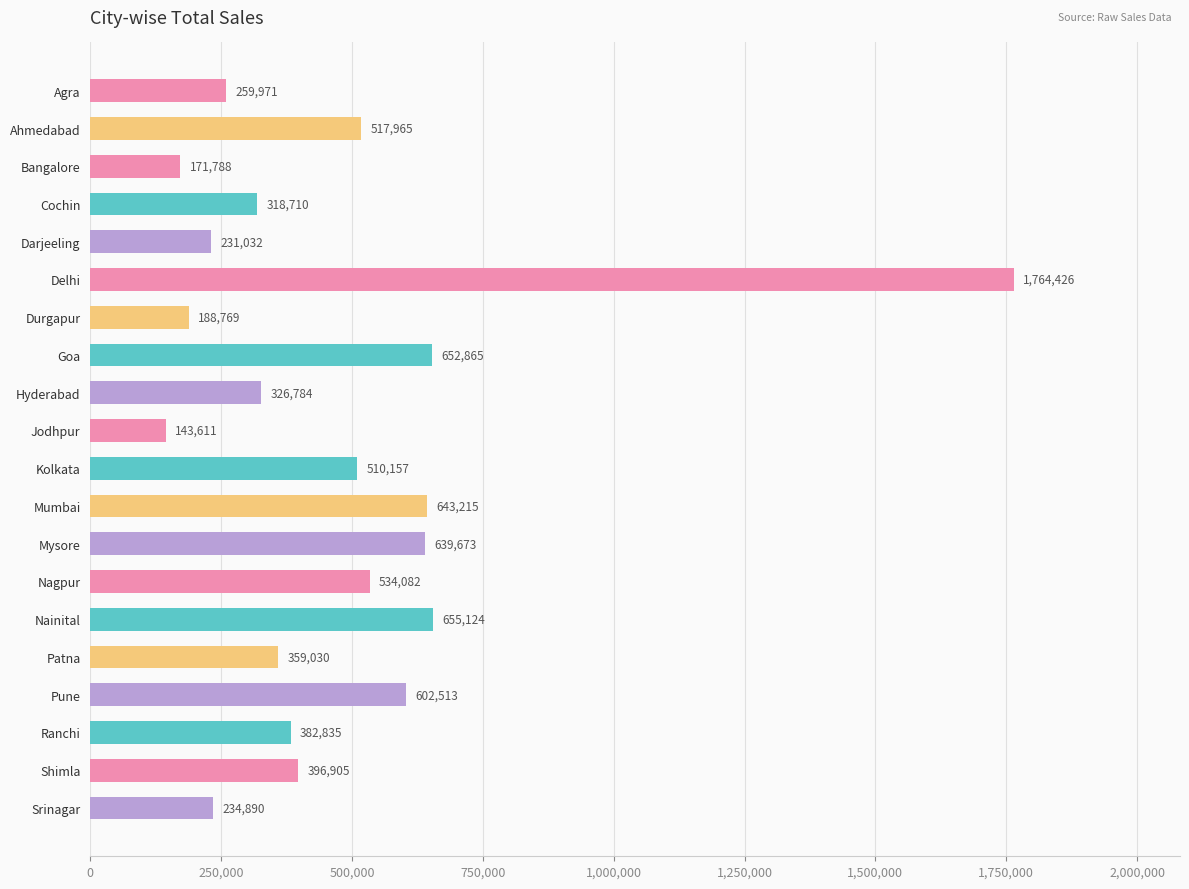

List the labels in order of value, largest first.

Delhi, Nainital, Goa, Mumbai, Mysore, Pune, Nagpur, Ahmedabad, Kolkata, Shimla, Ranchi, Patna, Hyderabad, Cochin, Agra, Srinagar, Darjeeling, Durgapur, Bangalore, Jodhpur